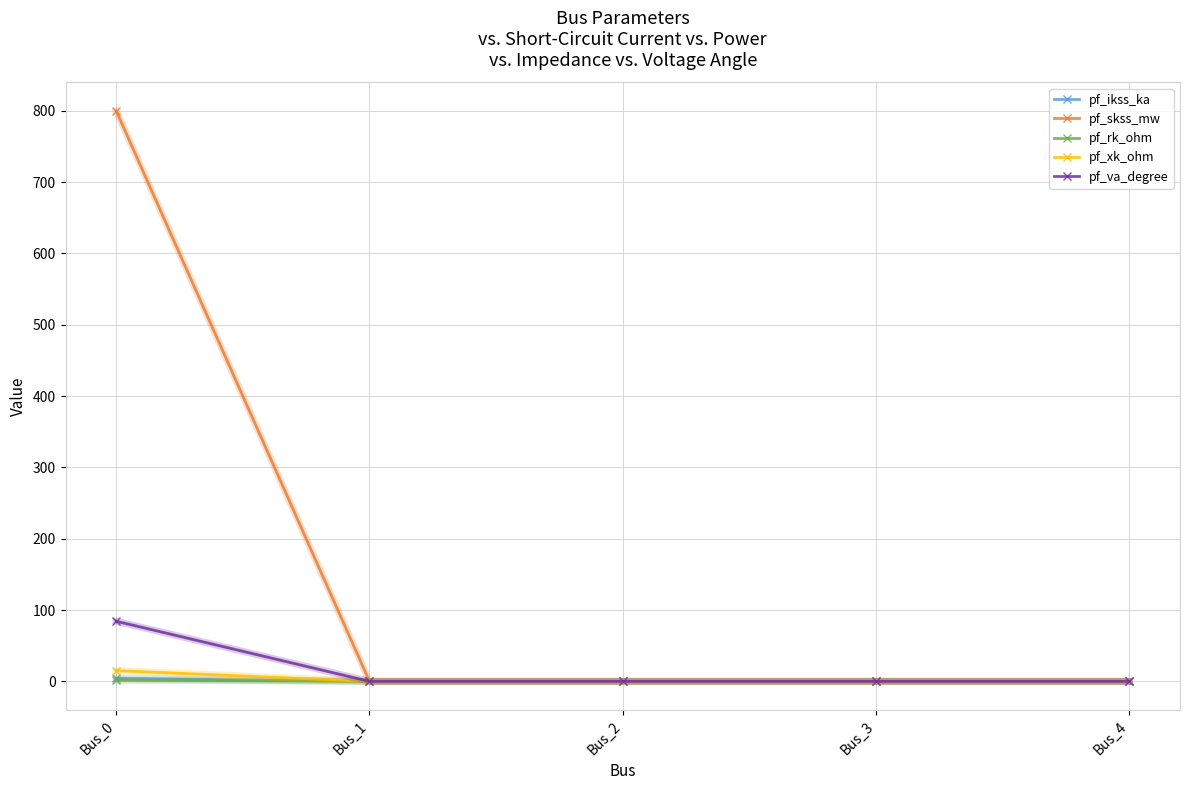

How many data points in pf_va_degree are above 0?

1